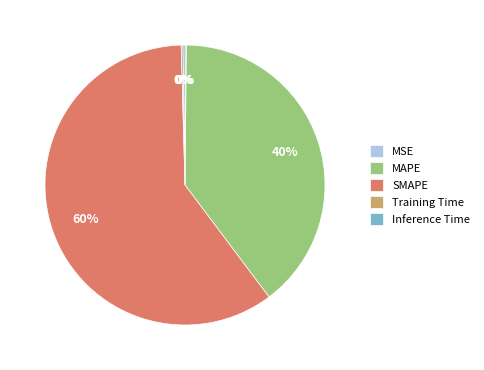

The MAPE slice represents 40% of the pie. True or false?

True